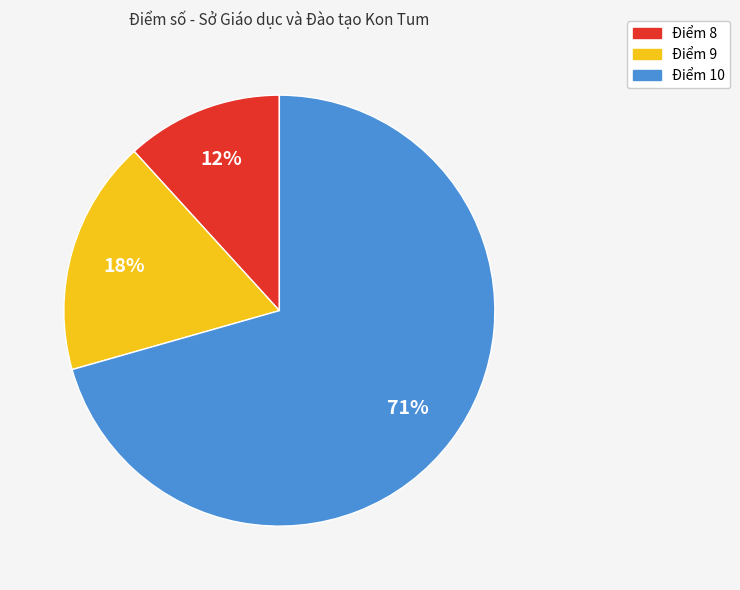

Does any single category account for the majority?

Yes